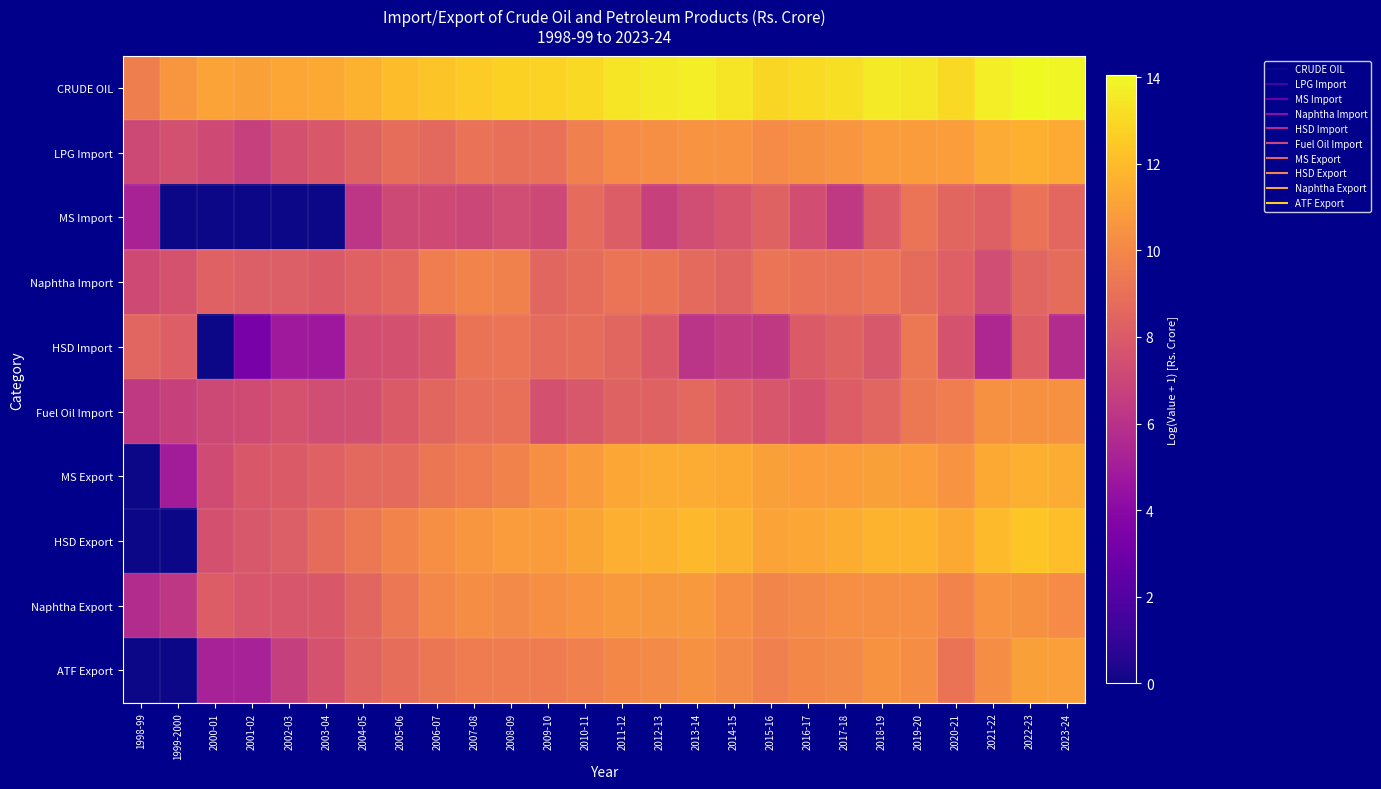

At which category is the sum across all series the highest?

2022-23